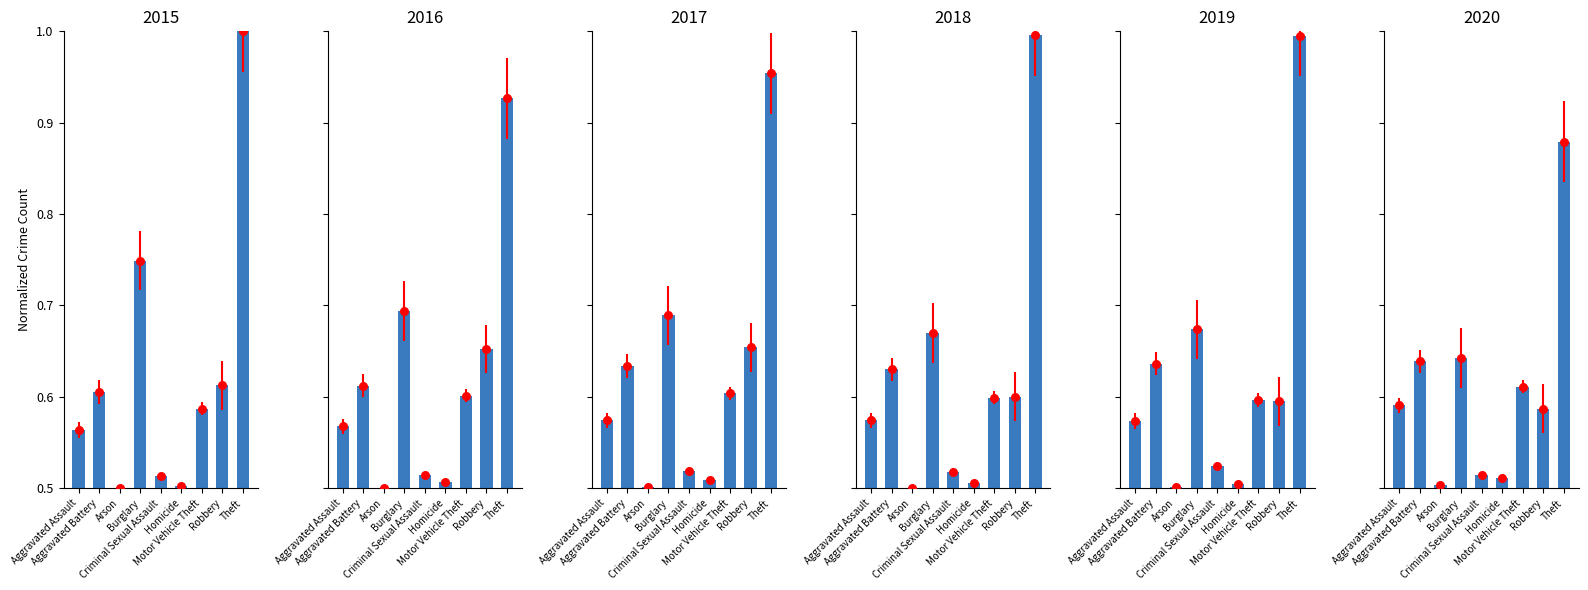

Which series reaches the maximum Y coordinate?

2015